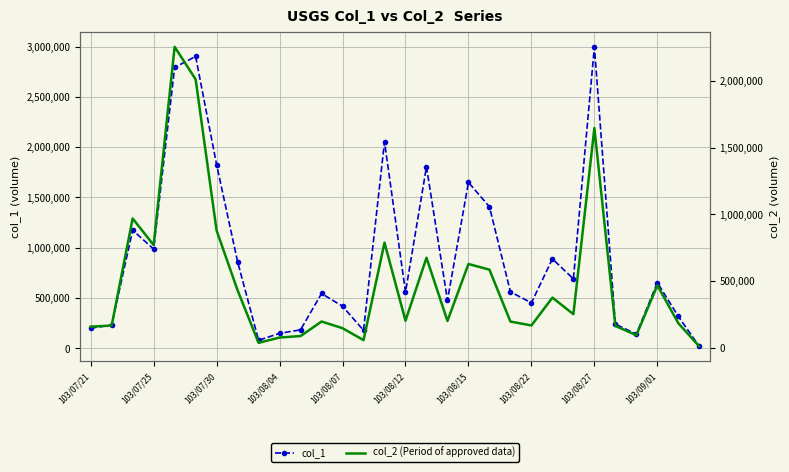

The value of col_1 at 103/08/22 is 211394. True or false?

False